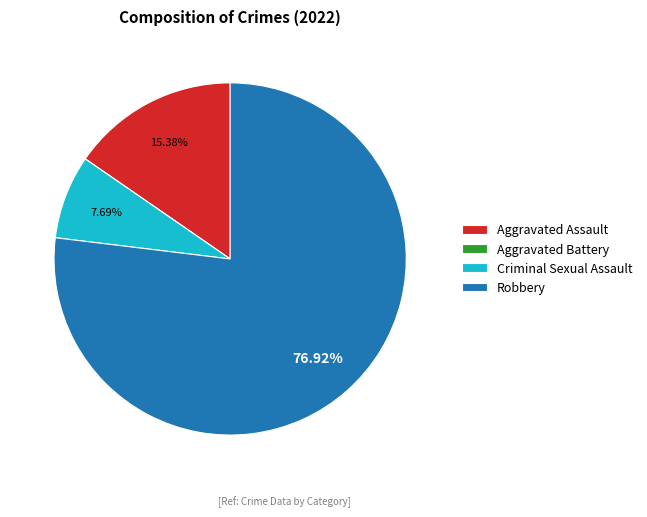

Which category has the biggest portion of the pie?

Robbery